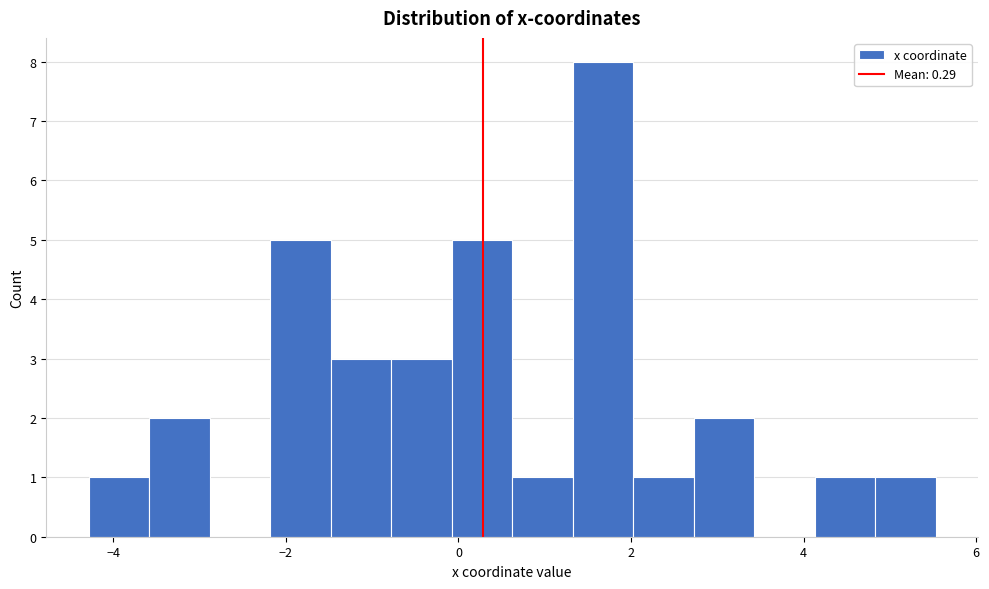

Read against the x-axis, roughly where is the centre of the tallest bar?

1.6